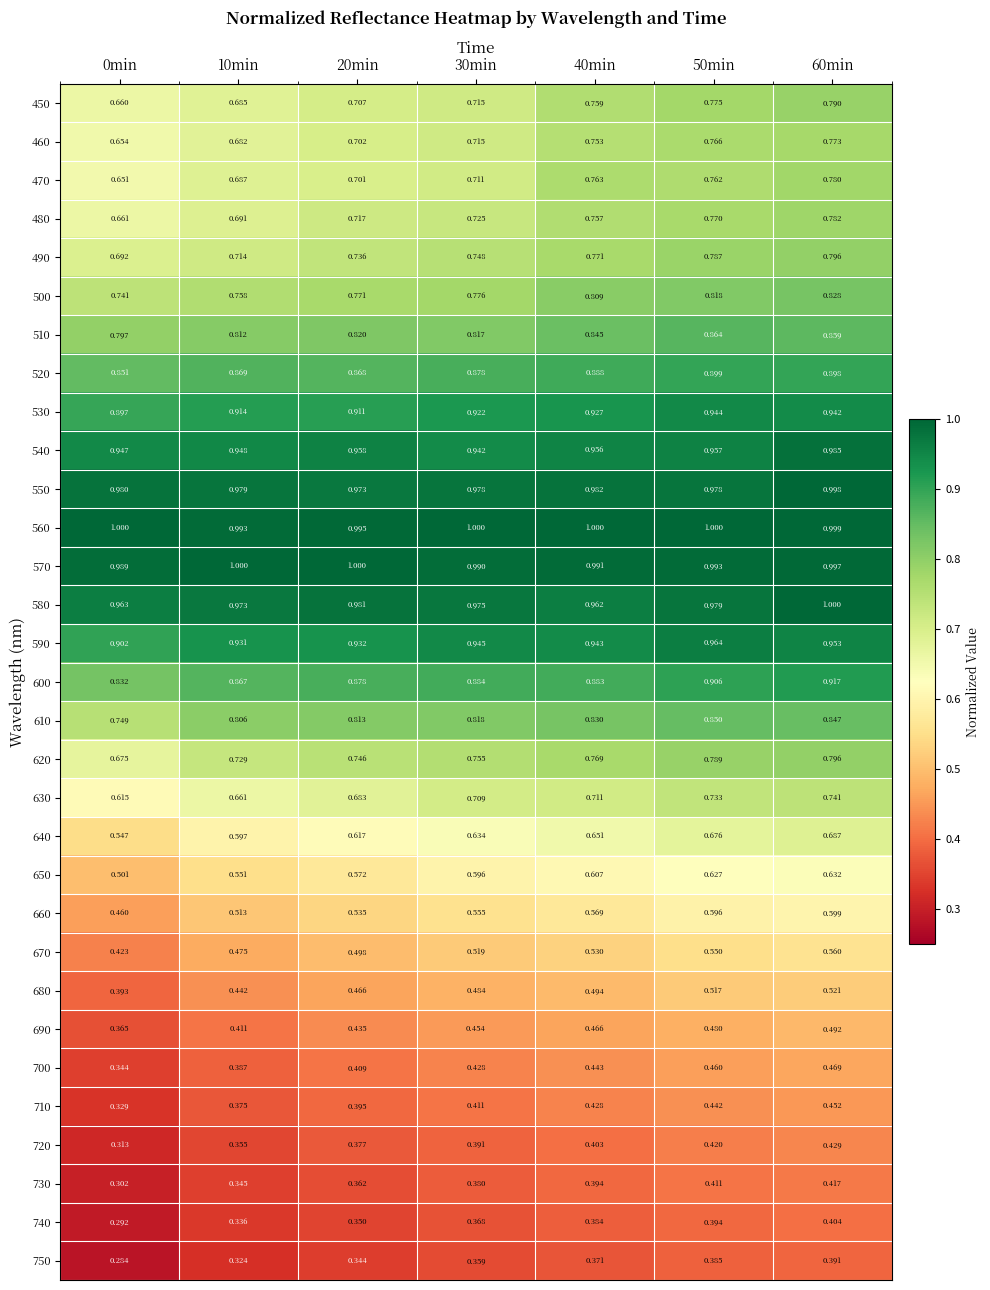

Which series changed the most between 40min and 60min?

580